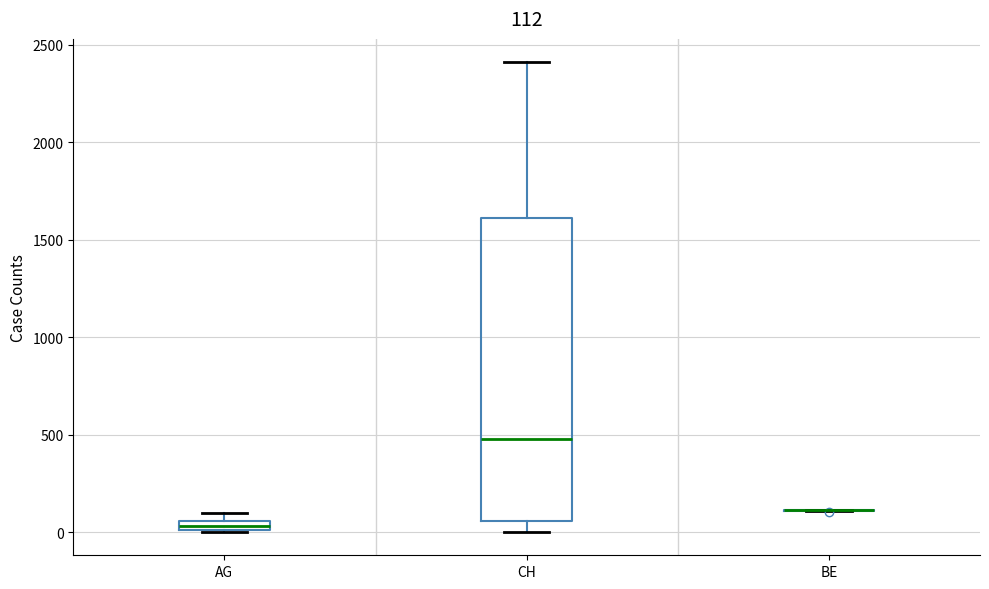

Comparing the boxes themselves (not the whiskers), which one is the tallest?

CH